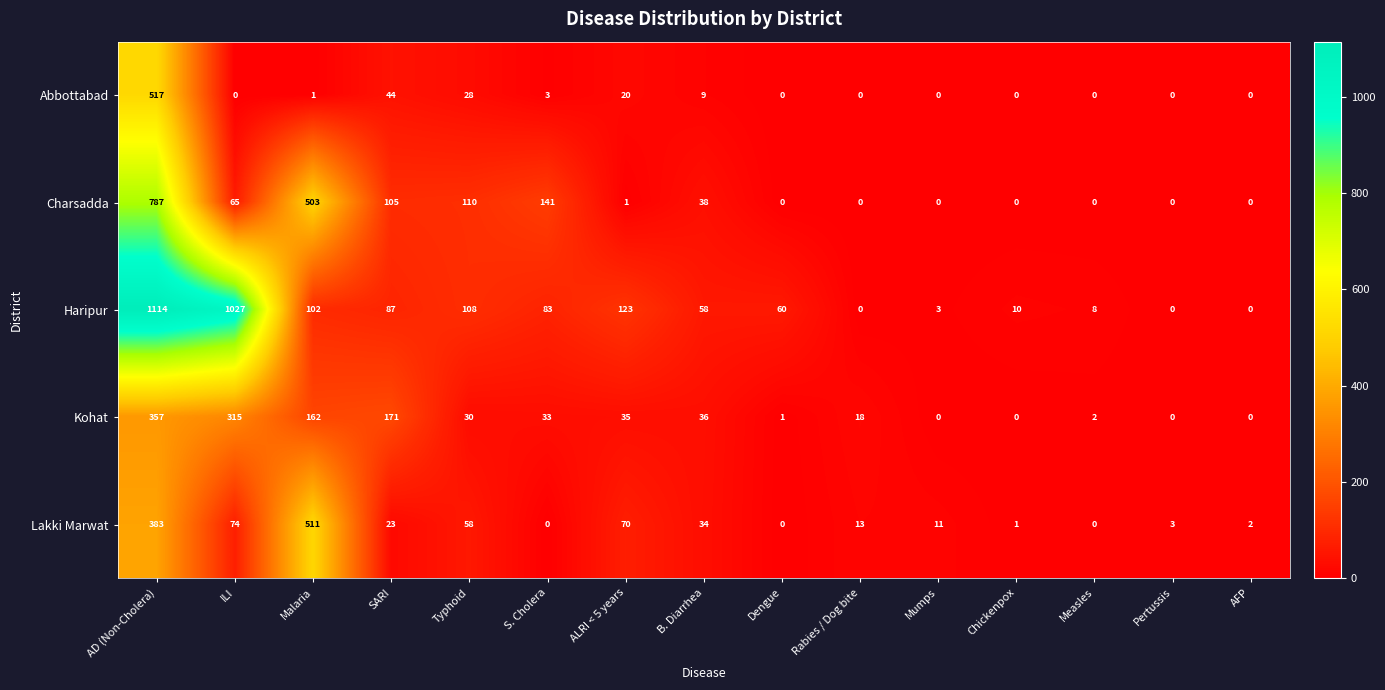

Rank the series by their maximum value, from lowest to highest.

Kohat, Lakki Marwat, Abbottabad, Charsadda, Haripur